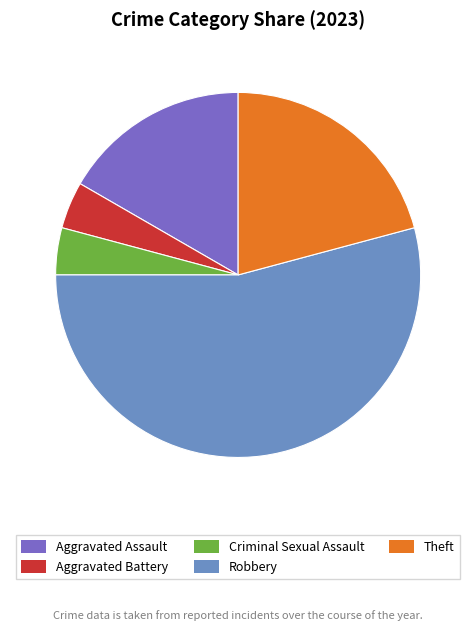

The Aggravated Battery slice represents 4% of the pie. True or false?

True